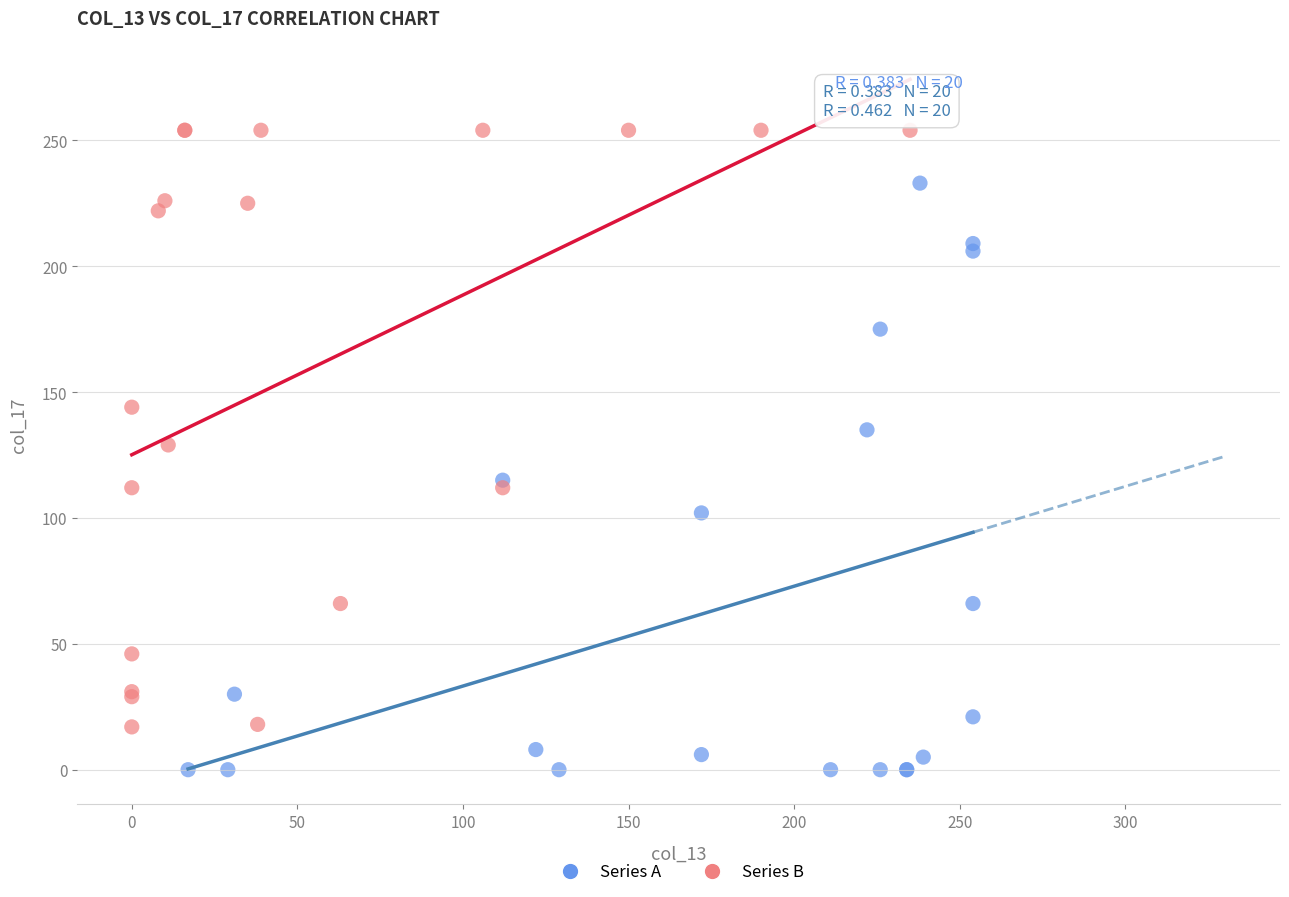

Which series contains the lowest Y value?

Series A